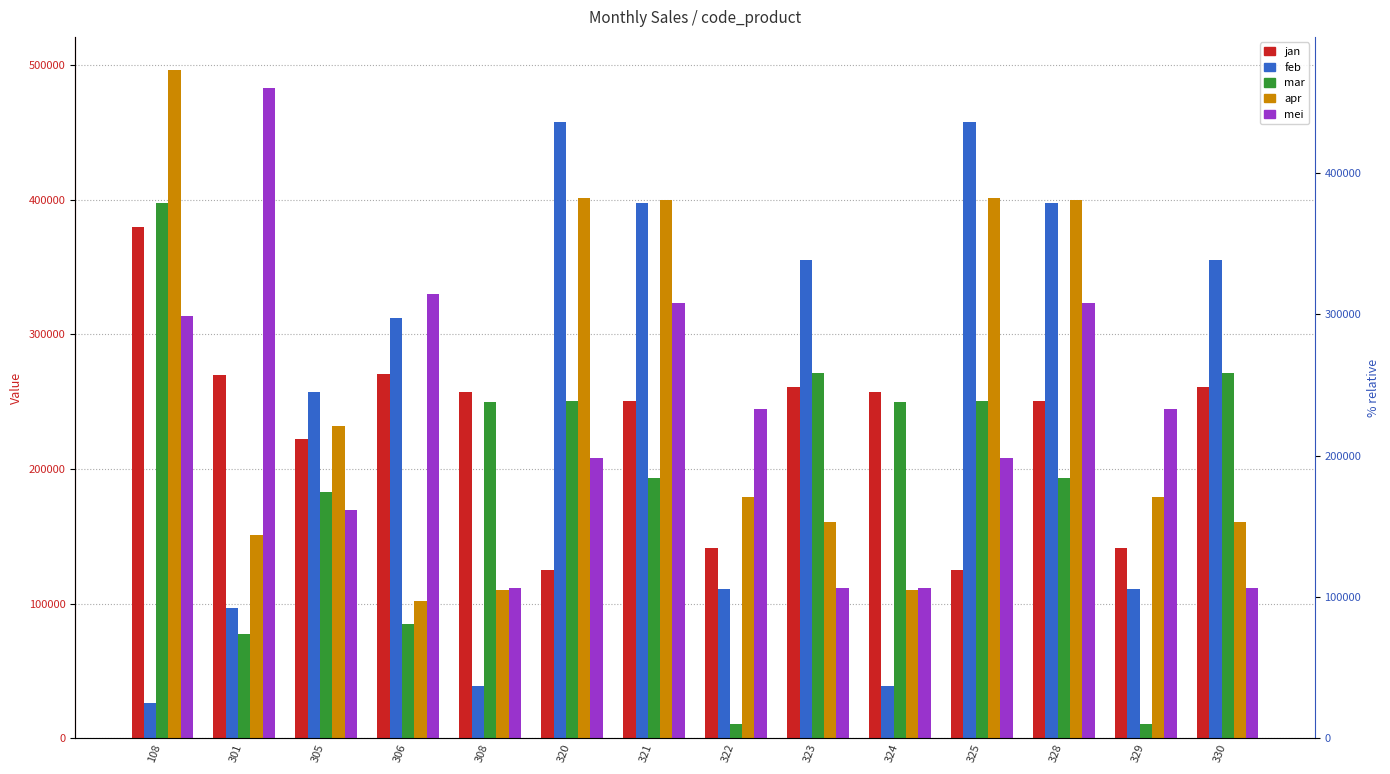

What is the sum of all jan values?

3212600